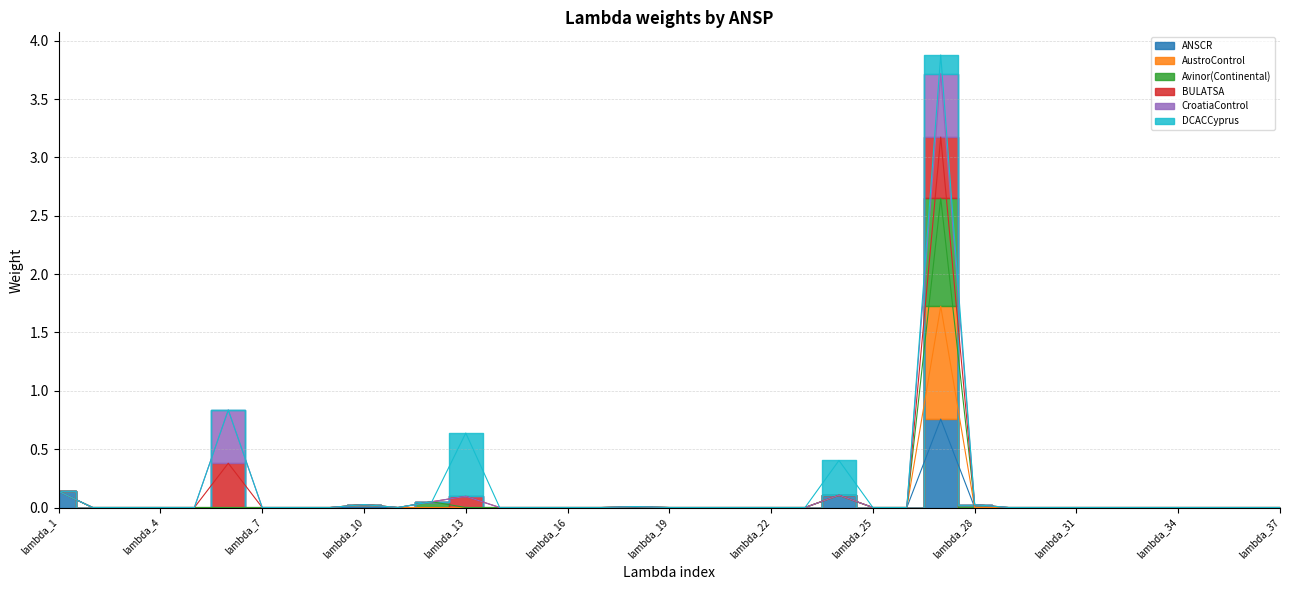

True or false: AustroControl and ANSCR intersect in this chart.

False